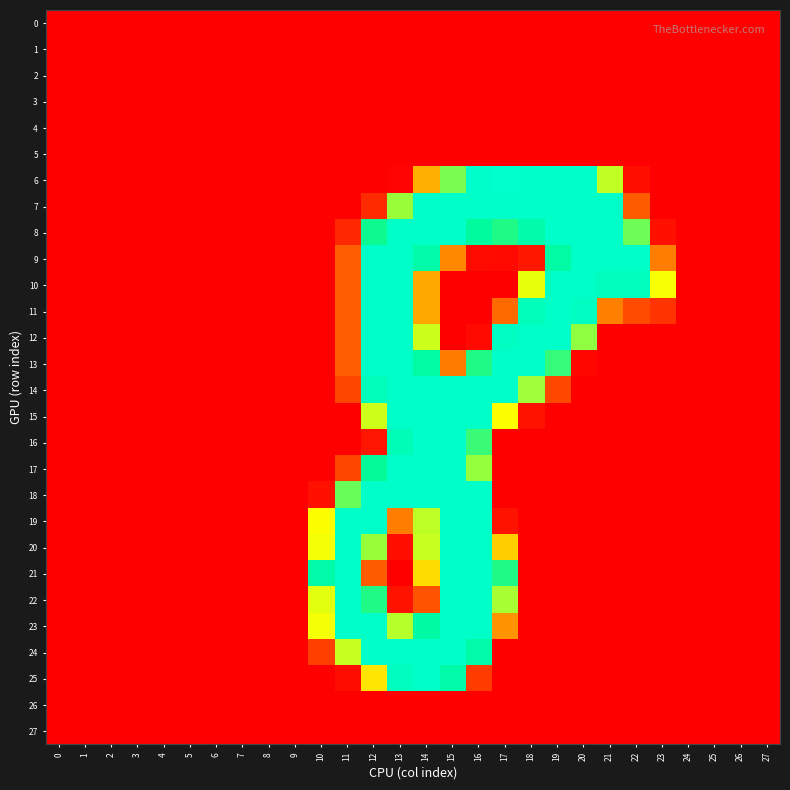

Which series has the widest spread of values?

row_6